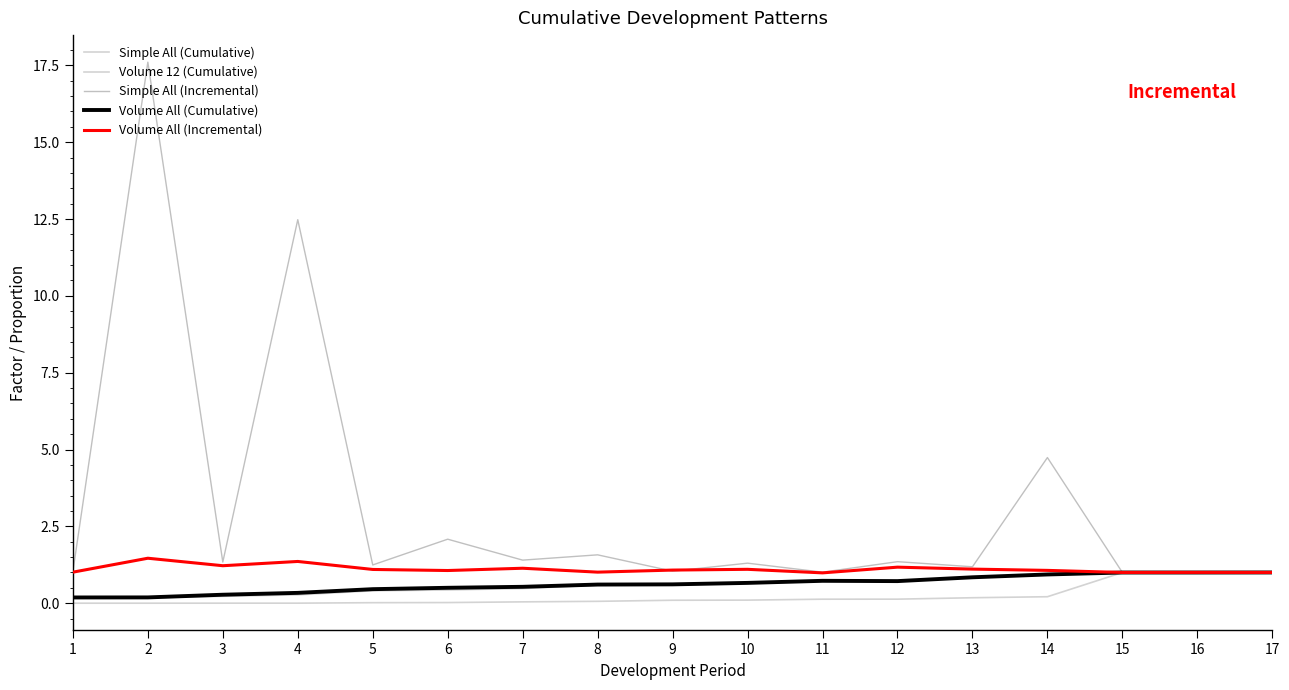

At 5, list the series in order from smallest to largest.

Simple All (Cumulative), Volume 12 (Cumulative), Volume All (Cumulative), Volume All (Incremental), Simple All (Incremental)